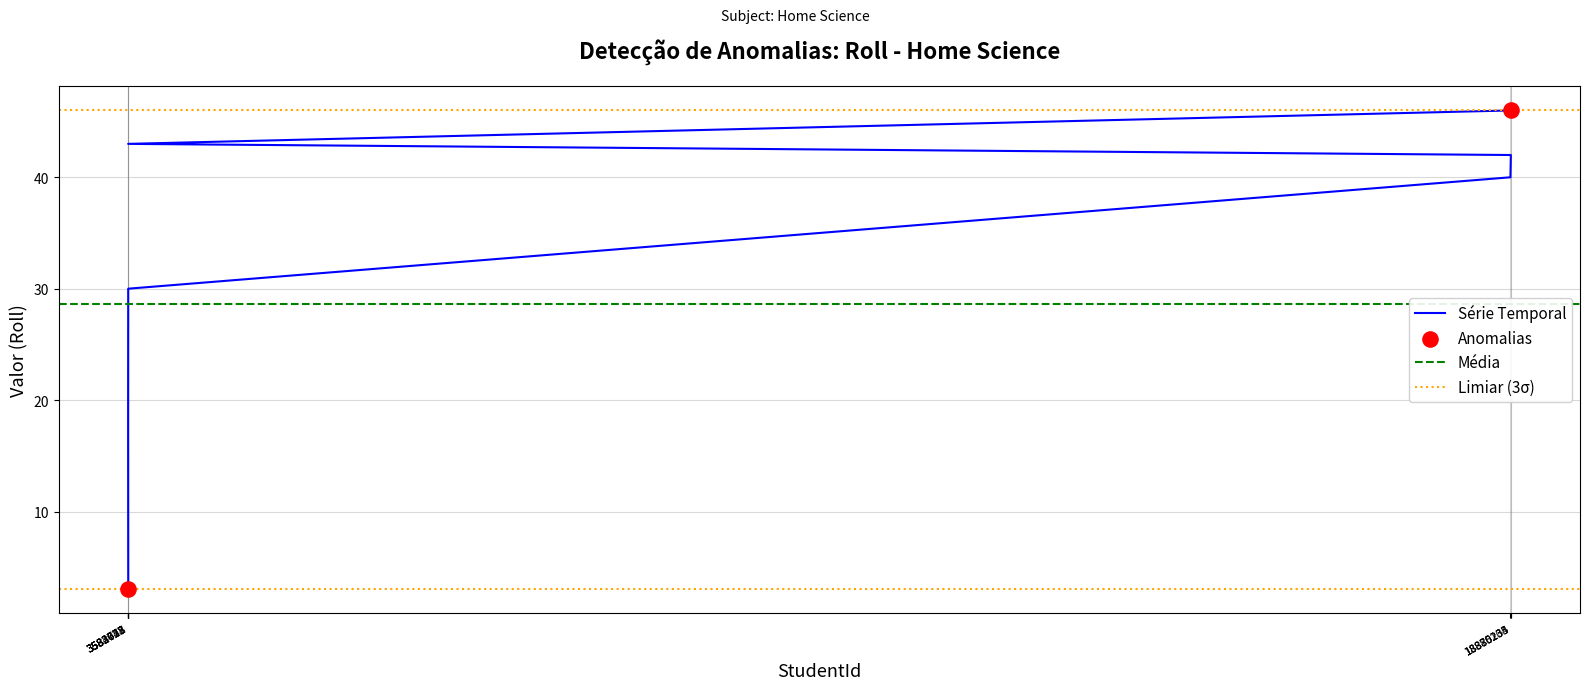

Approximately how many times larger is the value at 3583652 compared to 18880235?

0.7